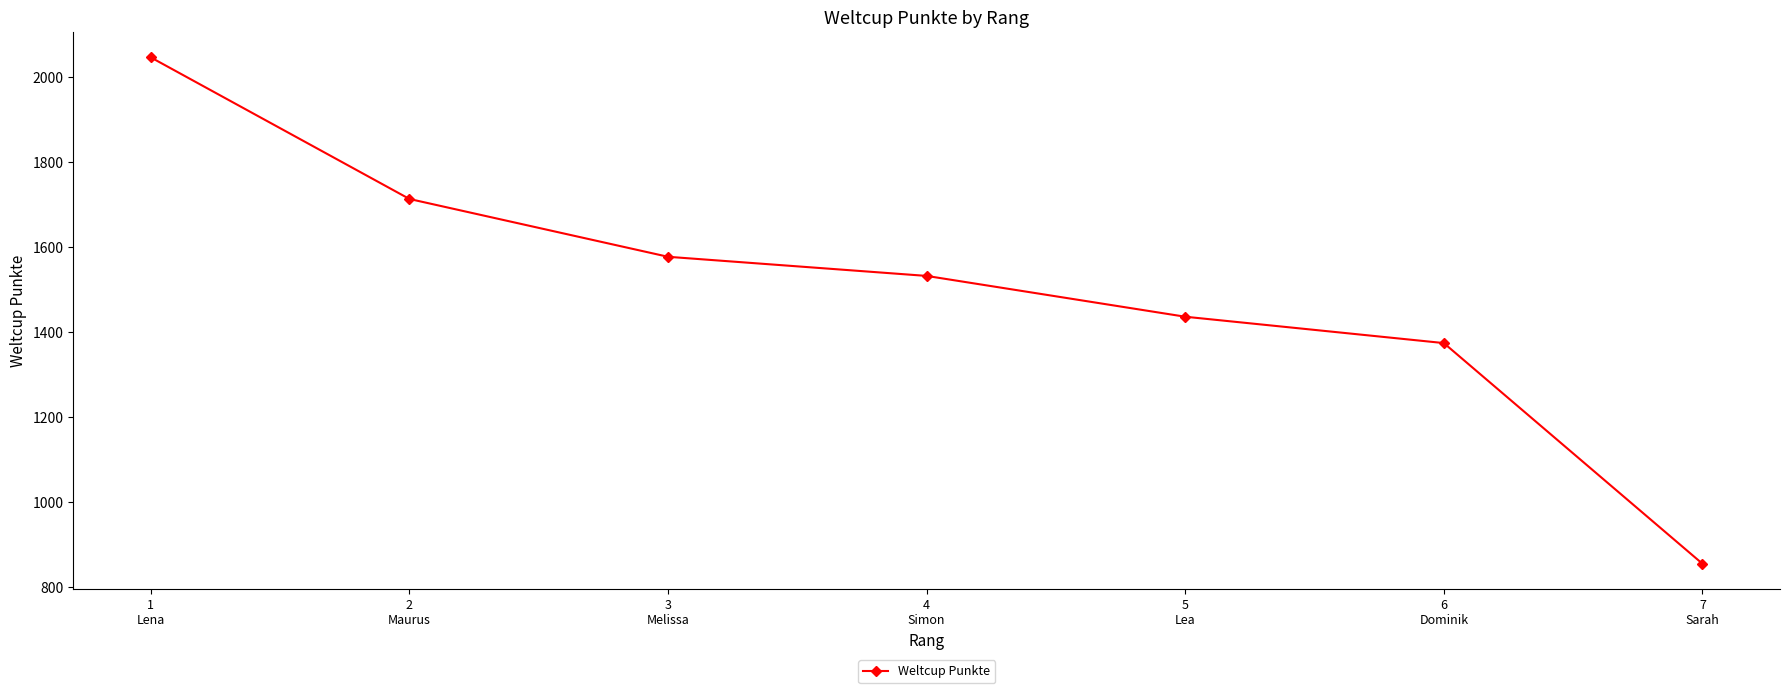

Rank the categories by value from lowest to highest.

7
Sarah, 6
Dominik, 5
Lea, 4
Simon, 3
Melissa, 2
Maurus, 1
Lena